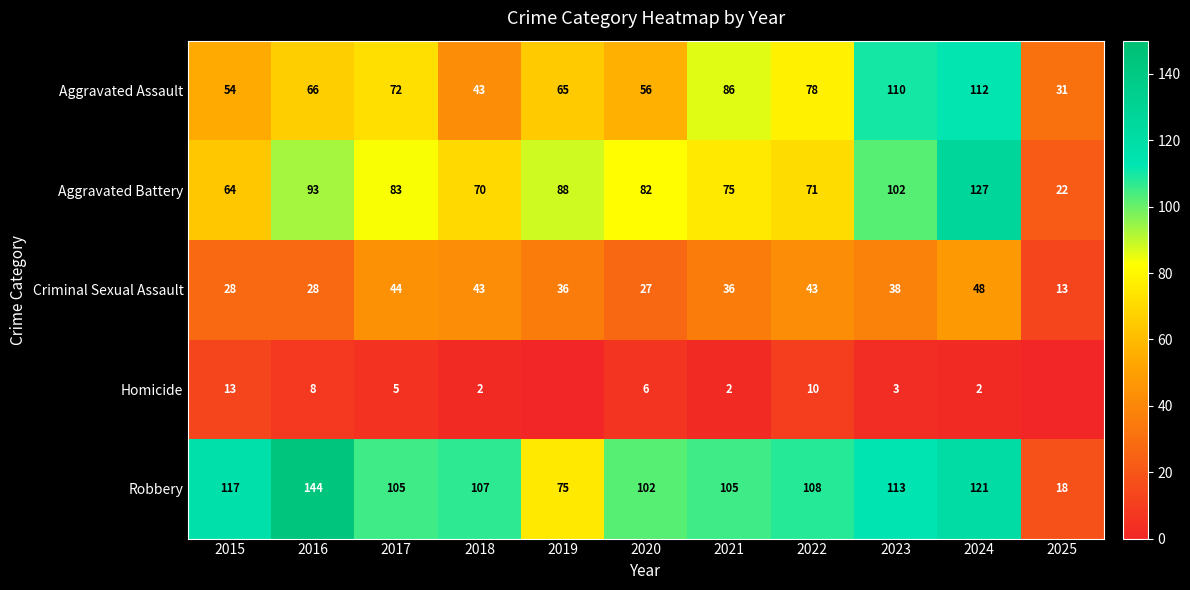

True or false: Aggravated Battery has a value of 83 at 2017.

True